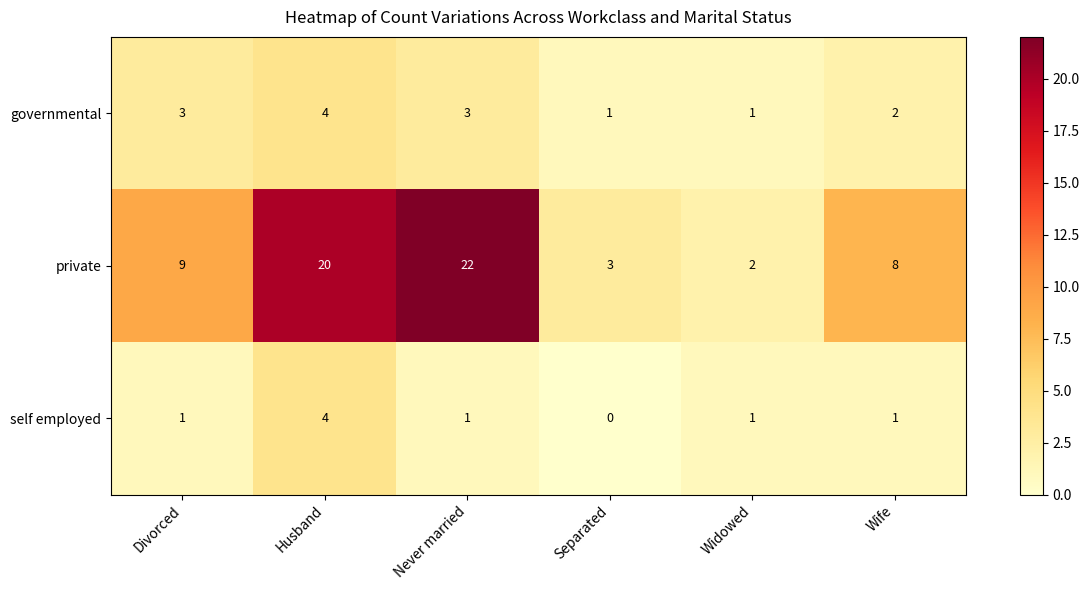

What is the difference between the highest and lowest values at Wife?

7